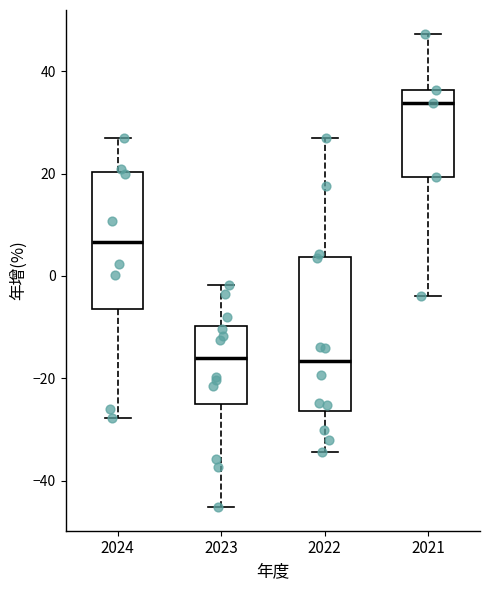

Where does the median line of the box at x = 2021 sit on the y-axis? The values are not printed on the chart, so give them approximately, as read against the axis.

34